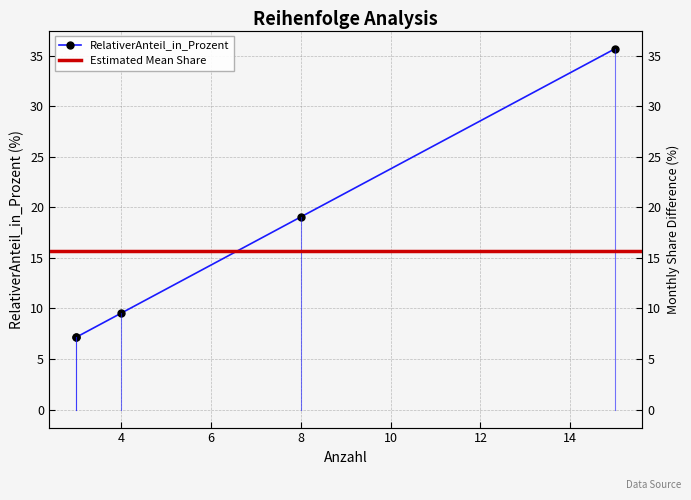

Does the chart have visible grid lines?

Yes